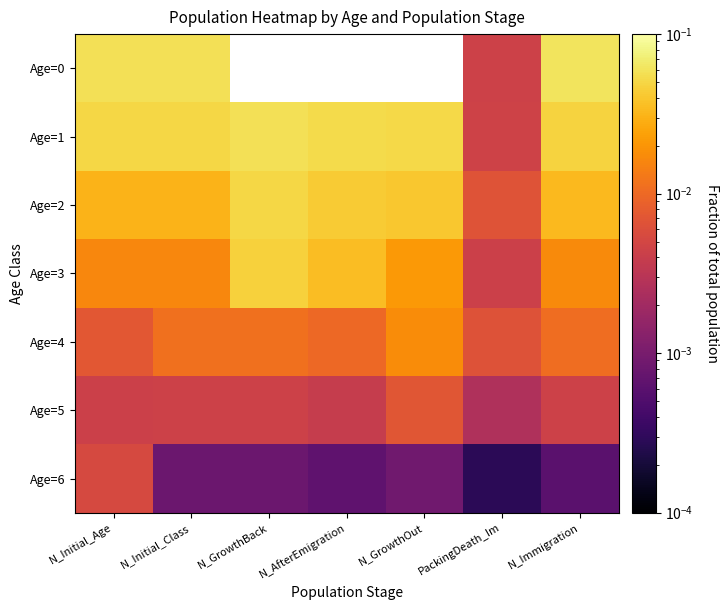

Reading left to right, list all the values displayed in this chart.

Age=0: N_Initial_Age=0.1	N_Initial_Class=0.1	N_GrowthBack=0.0	N_AfterEmigration=0.0	N_GrowthOut=0.0	PackingDeath_Im=0.0	N_Immigration=0.1
Age=1: N_Initial_Age=0.0	N_Initial_Class=0.0	N_GrowthBack=0.1	N_AfterEmigration=0.1	N_GrowthOut=0.1	PackingDeath_Im=0.0	N_Immigration=0.0
Age=2: N_Initial_Age=0.0	N_Initial_Class=0.0	N_GrowthBack=0.0	N_AfterEmigration=0.0	N_GrowthOut=0.0	PackingDeath_Im=0.0	N_Immigration=0.0
Age=3: N_Initial_Age=0.0	N_Initial_Class=0.0	N_GrowthBack=0.0	N_AfterEmigration=0.0	N_GrowthOut=0.0	PackingDeath_Im=0.0	N_Immigration=0.0
Age=4: N_Initial_Age=0.0	N_Initial_Class=0.0	N_GrowthBack=0.0	N_AfterEmigration=0.0	N_GrowthOut=0.0	PackingDeath_Im=0.0	N_Immigration=0.0
Age=5: N_Initial_Age=0.0	N_Initial_Class=0.0	N_GrowthBack=0.0	N_AfterEmigration=0.0	N_GrowthOut=0.0	PackingDeath_Im=0.0	N_Immigration=0.0
Age=6: N_Initial_Age=0.0	N_Initial_Class=0.0	N_GrowthBack=0.0	N_AfterEmigration=0.0	N_GrowthOut=0.0	PackingDeath_Im=0.0	N_Immigration=0.0